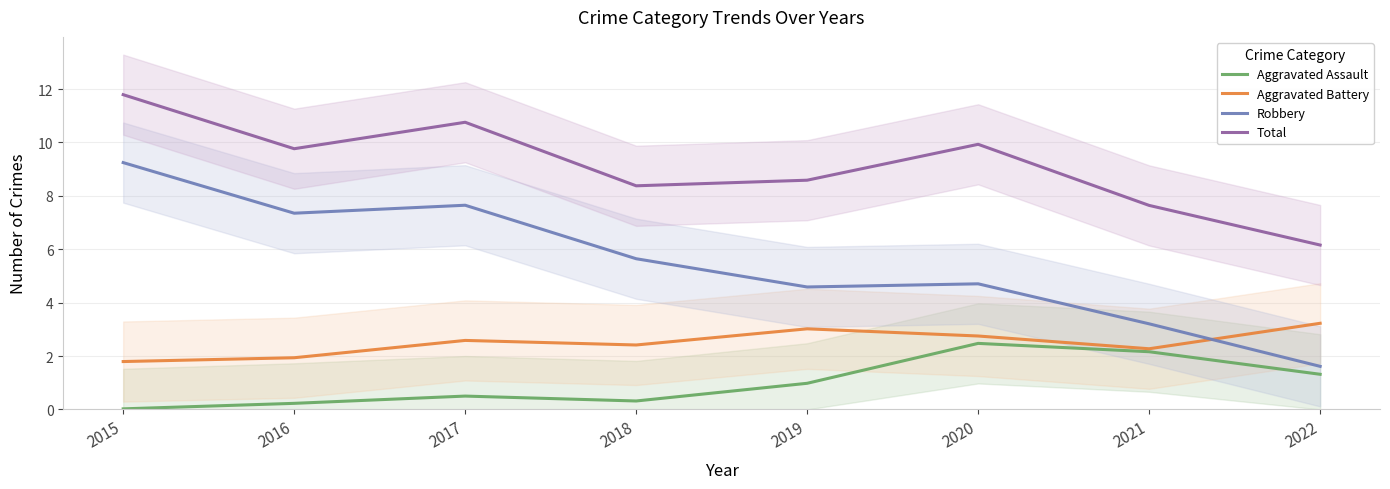

At which label does Aggravated Battery first exceed 2?

2017